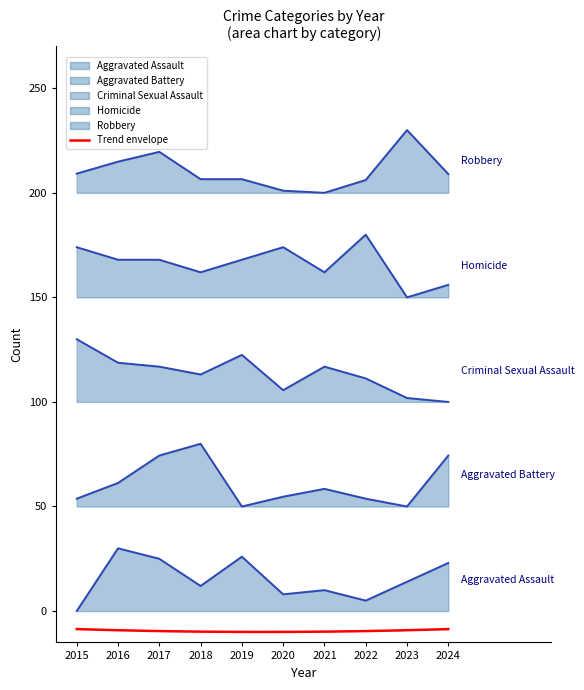

At 2024, list the series in order from smallest to largest.

Aggravated Assault, Aggravated Battery, Criminal Sexual Assault, Homicide, Robbery